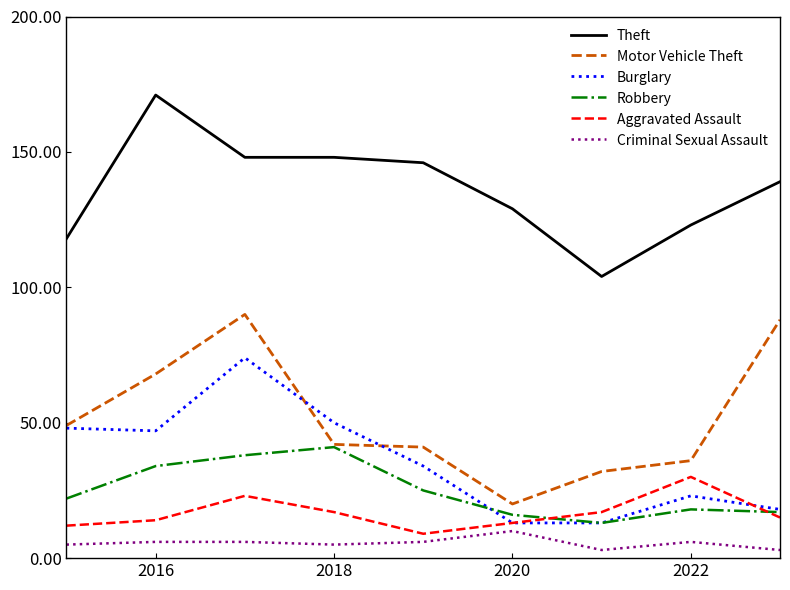

True or false: Theft and Robbery cross at least once.

False